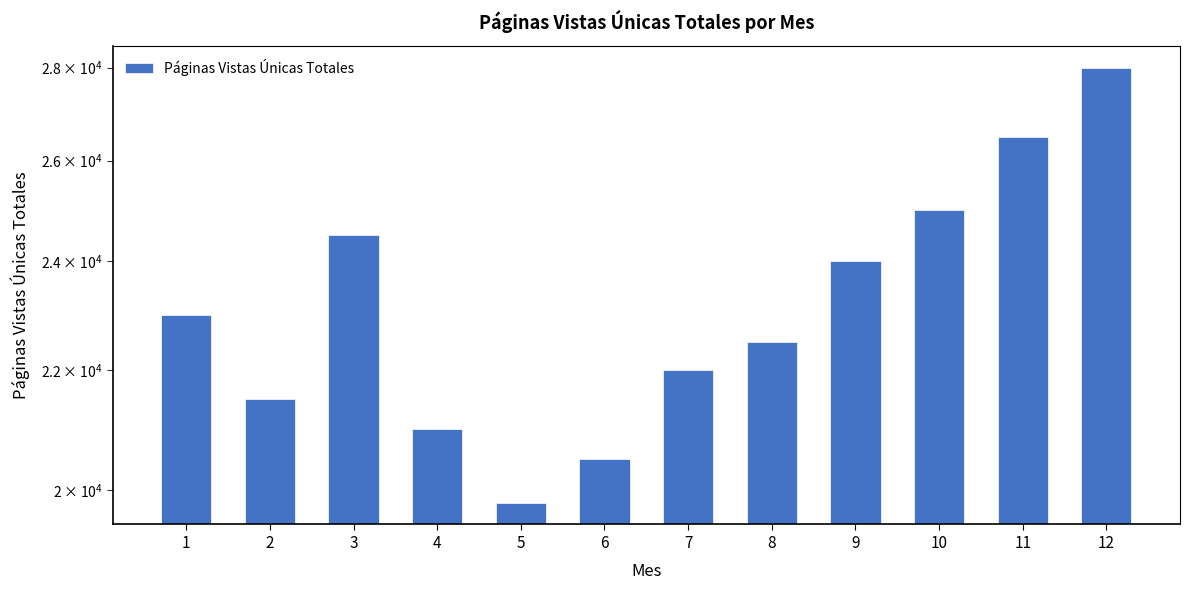

Approximately how many times larger is the value at 6 compared to 3?

0.8